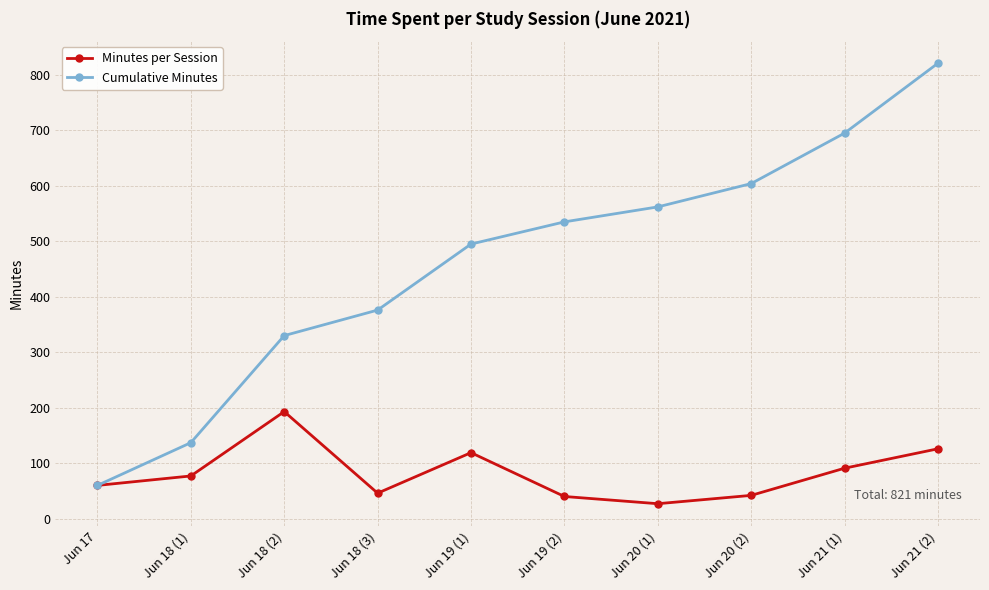

Is the value of Minutes per Session at Jun 18 (2) greater than the value of Cumulative Minutes at Jun 18 (1)?

Yes